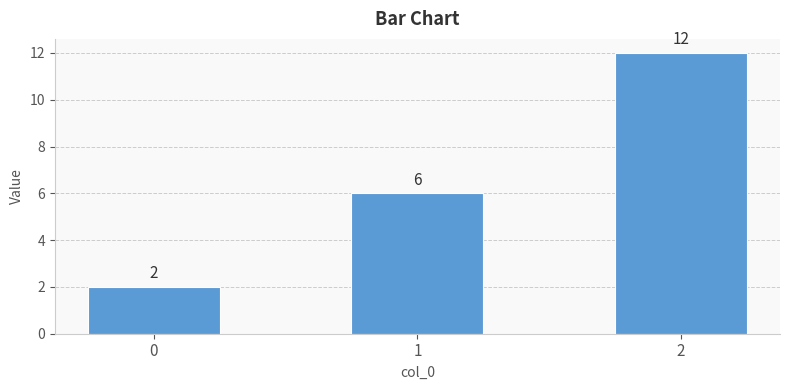

Reading left to right, transcribe all the data shown in this chart.

2	6	12